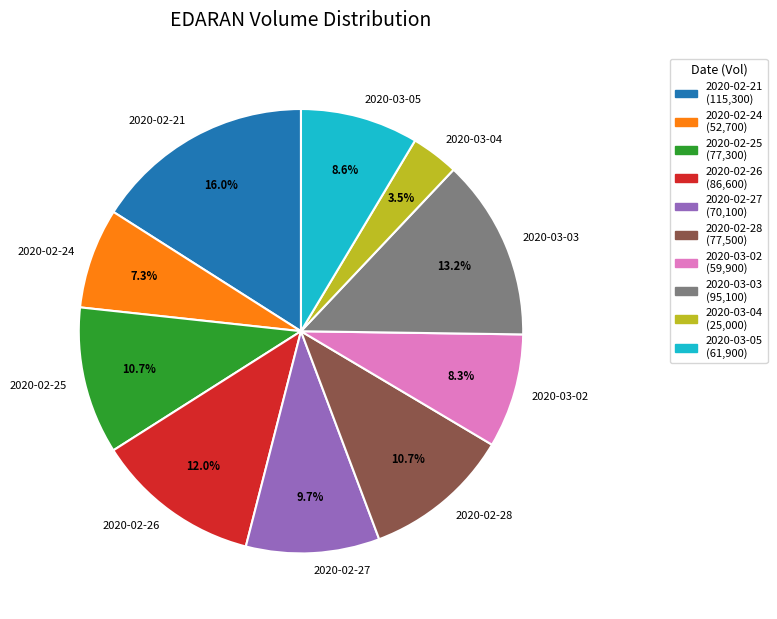

What is the ratio of the value at 2020-02-28 to the value at 2020-02-25?

1.0